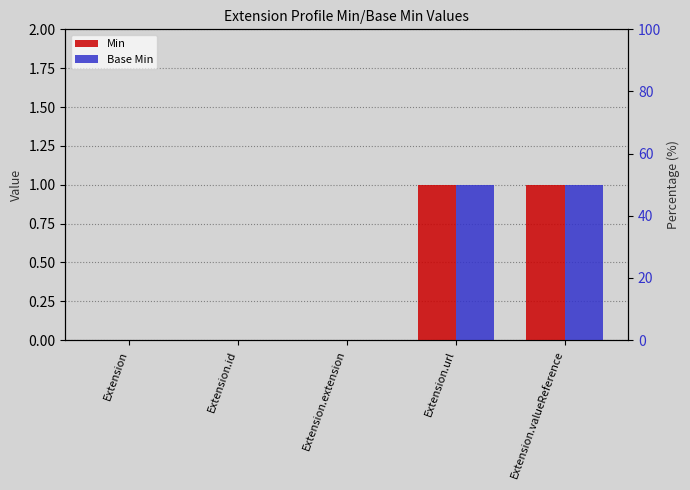

How many bars are there in total?

10